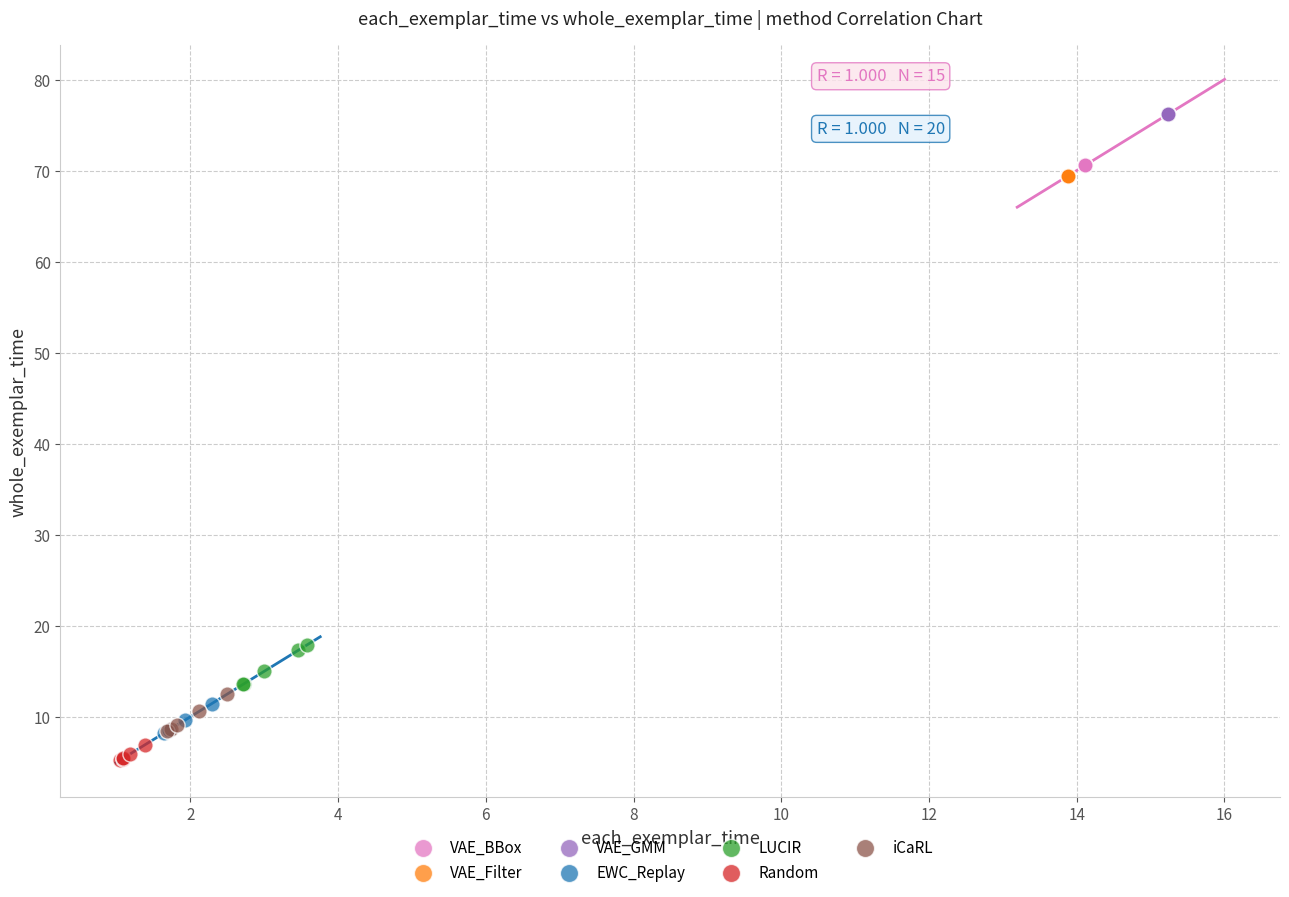

Which series contains the highest Y value?

VAE_GMM